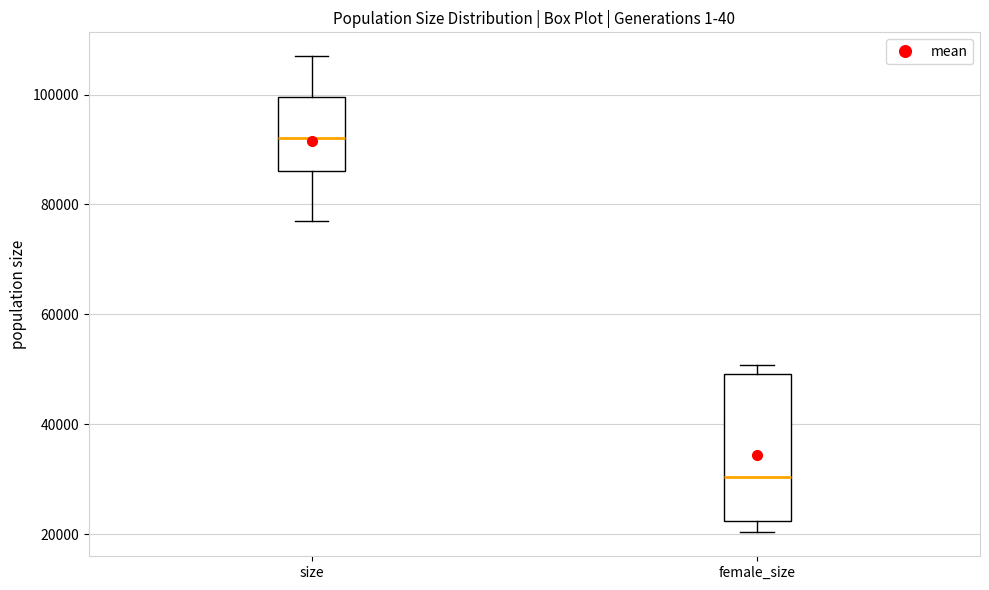

Reading left to right, transcribe this box plot: for each box, give where its median line is, the range the box spans, and where its two whiskers end, as read against the y-axis. The values are not printed on the chart, so give them approximately, as read against the axis.

size: median 92000, box 86000 to 100000, whiskers 78000 to 106000
female_size: median 30000, box 22000 to 50000, whiskers 20000 to 50000 (just above the box's upper edge)